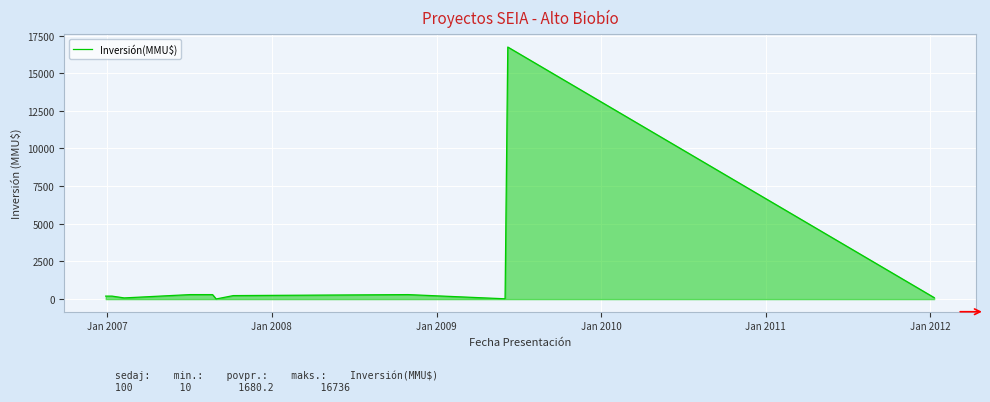

What is the maximum value shown in the chart?

16736